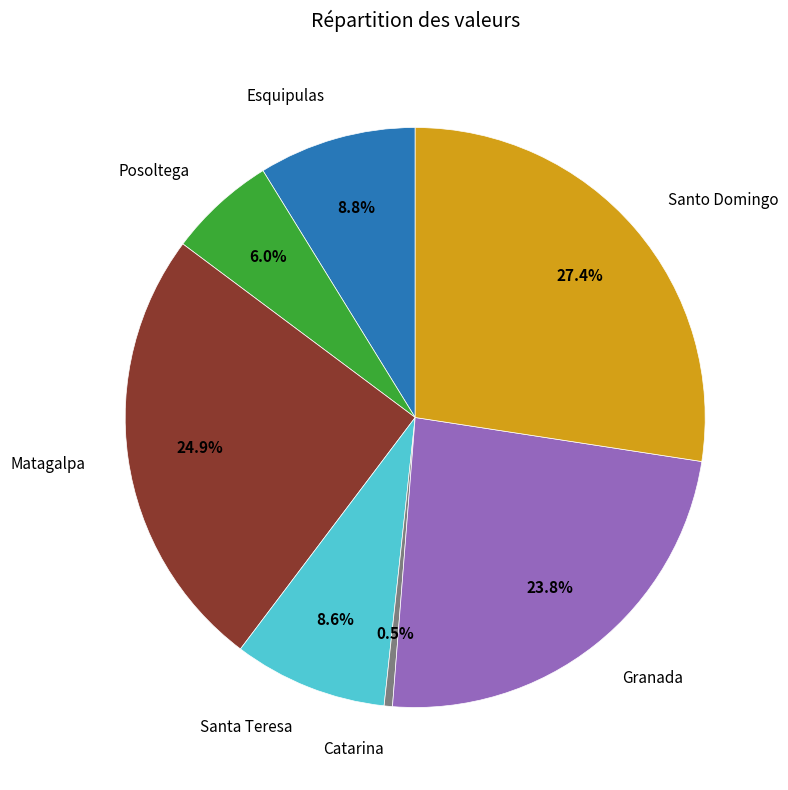

Is there a majority slice in this chart?

No